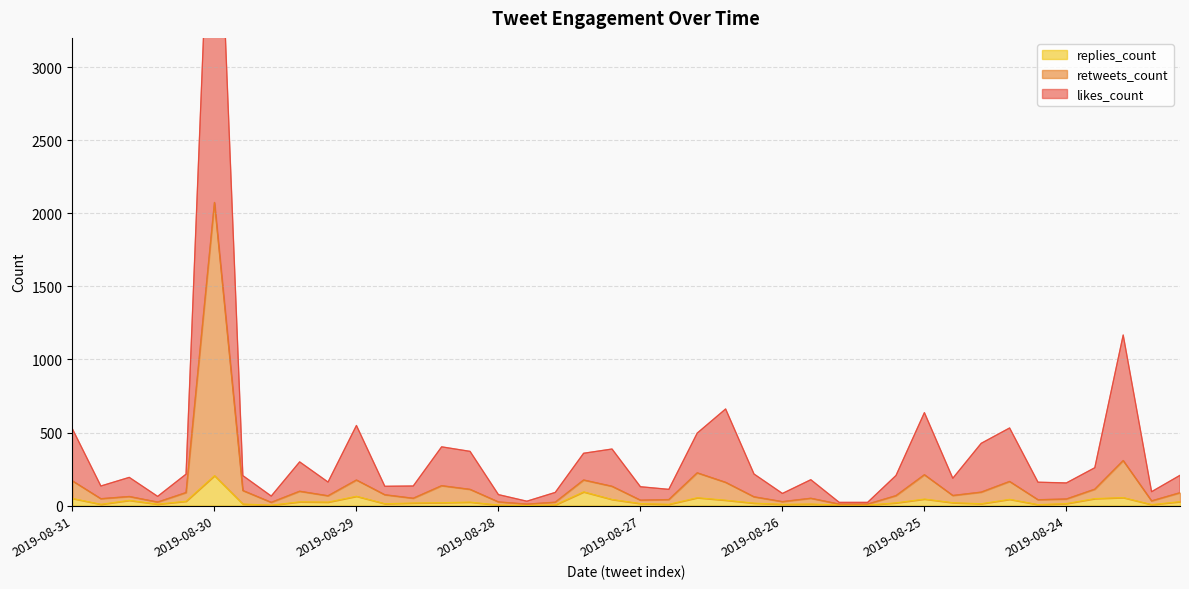

True or false: retweets_count and replies_count cross at least once.

False